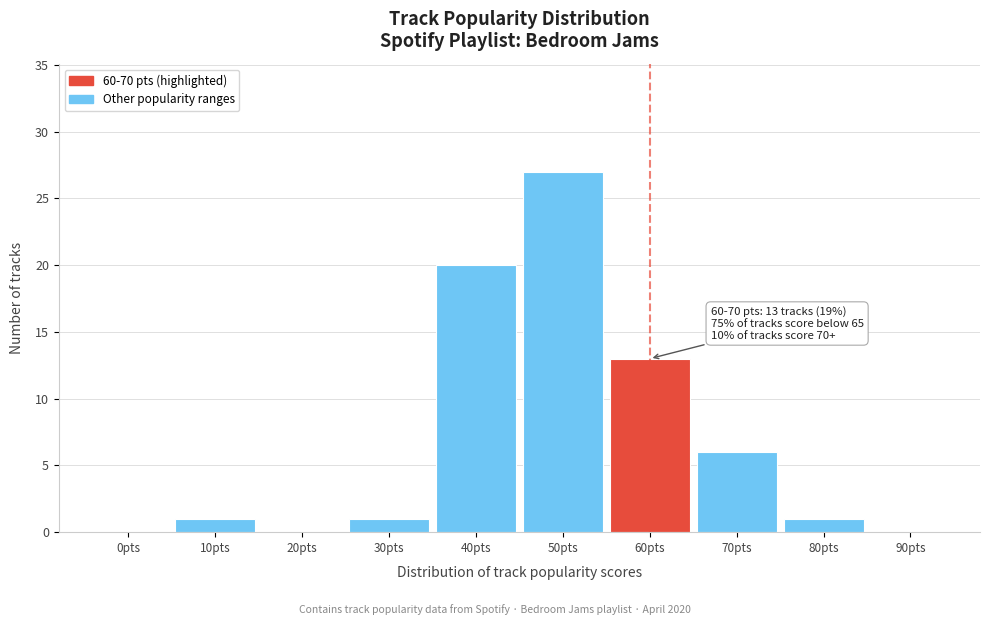

Reading right to left, transcribe all the data shown in this chart.

90pts=0	80pts=1	70pts=6	60pts=13	50pts=27	40pts=20	30pts=1	20pts=0	10pts=1	0pts=0